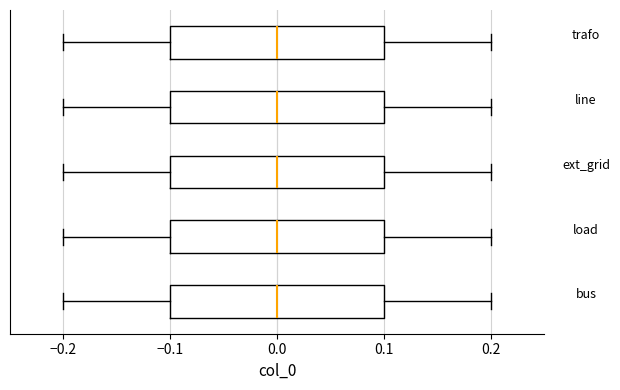

Reading bottom to top, transcribe this box plot: for each box, give where its median line is, the range the box spans, and where its two whiskers end, as read against the x-axis. The values are not printed on the chart, so give them approximately, as read against the axis.

bus: median 0.0, box -0.1 to 0.1, whiskers -0.2 to 0.2
load: median 0.0, box -0.1 to 0.1, whiskers -0.2 to 0.2
ext_grid: median 0.0, box -0.1 to 0.1, whiskers -0.2 to 0.2
line: median 0.0, box -0.1 to 0.1, whiskers -0.2 to 0.2
trafo: median 0.0, box -0.1 to 0.1, whiskers -0.2 to 0.2